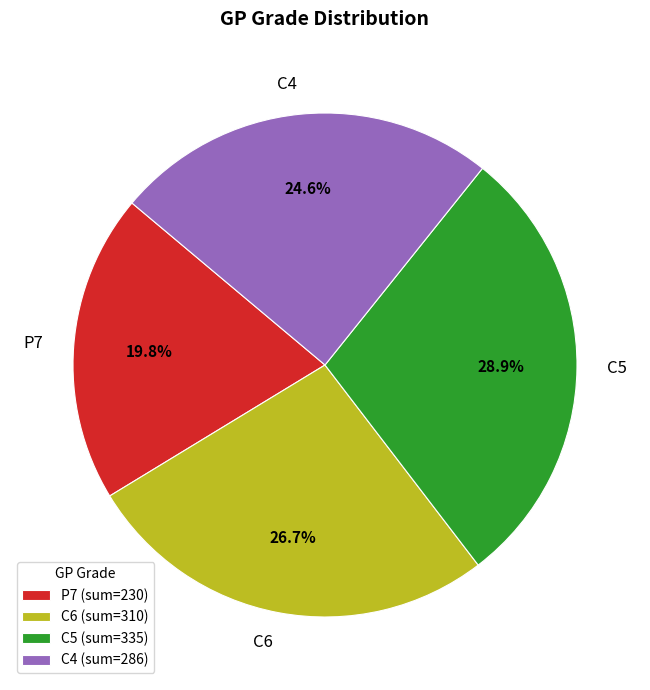

Which category has the smallest portion of the pie?

P7